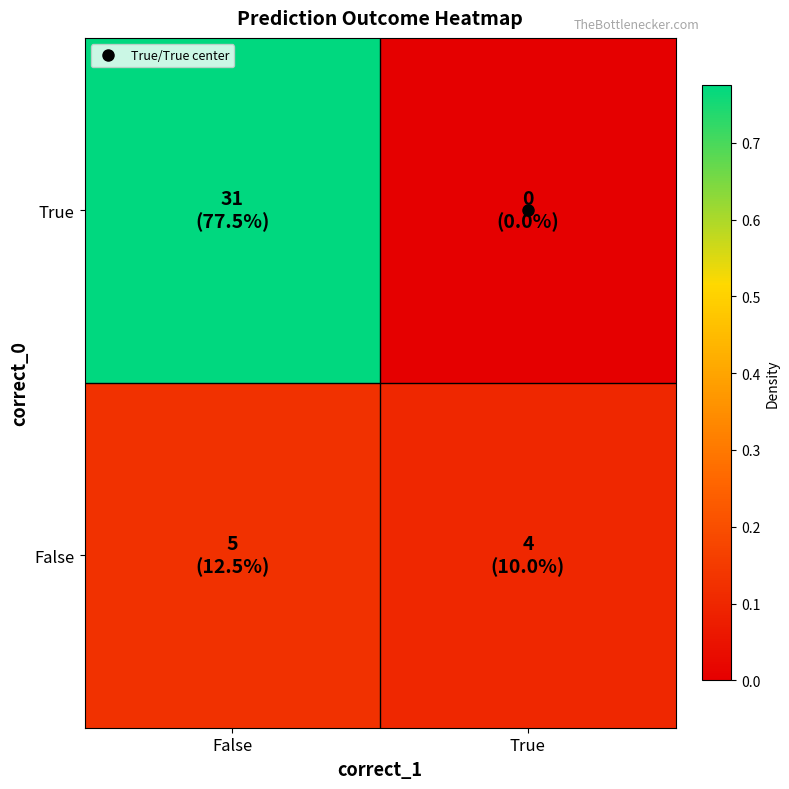

List the series in order of their overall mean, highest first.

True, False